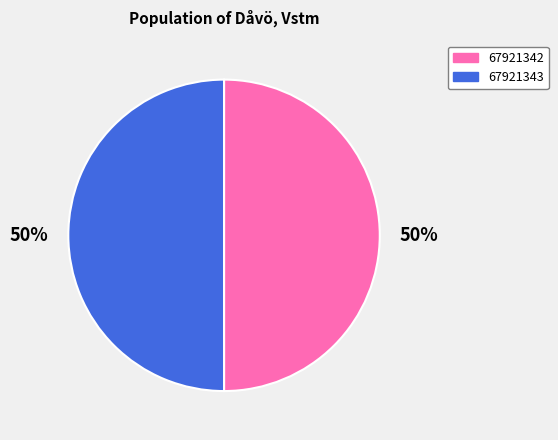

To the nearest percent, what is the average slice percentage?

50%